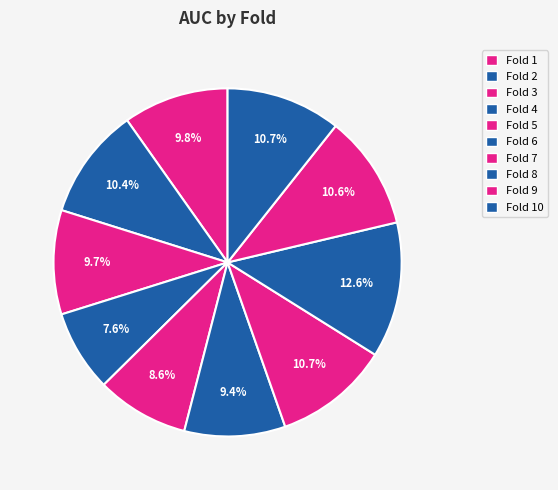

Count the number of slices in the pie.

10